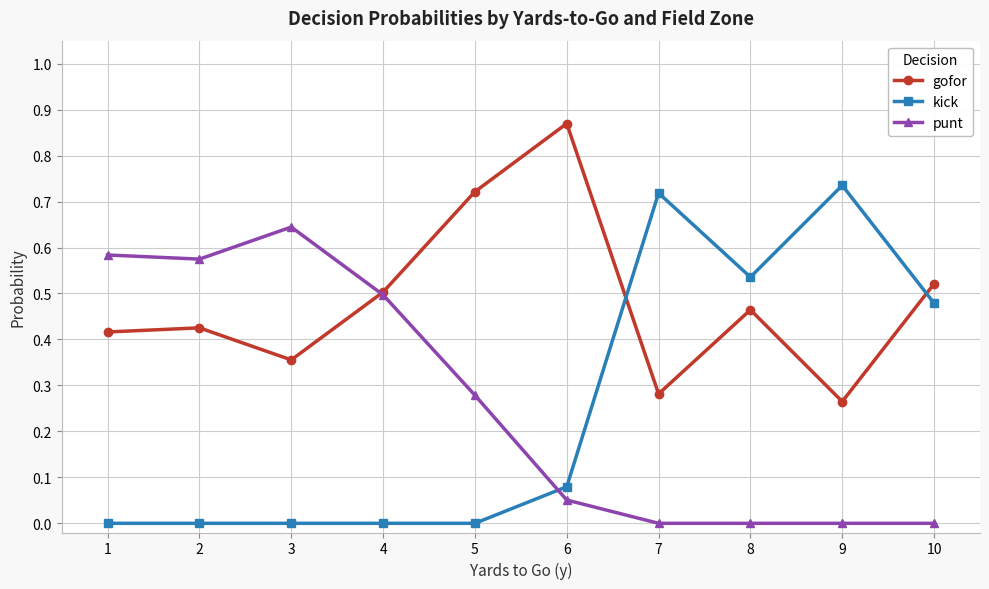

Which category has the highest value across all series?

6